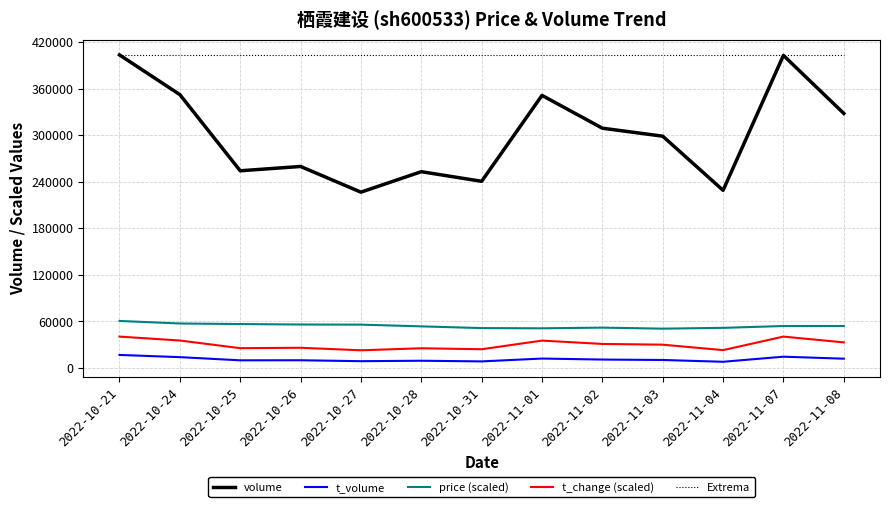

What is the minimum value for Extrema?

403584.0